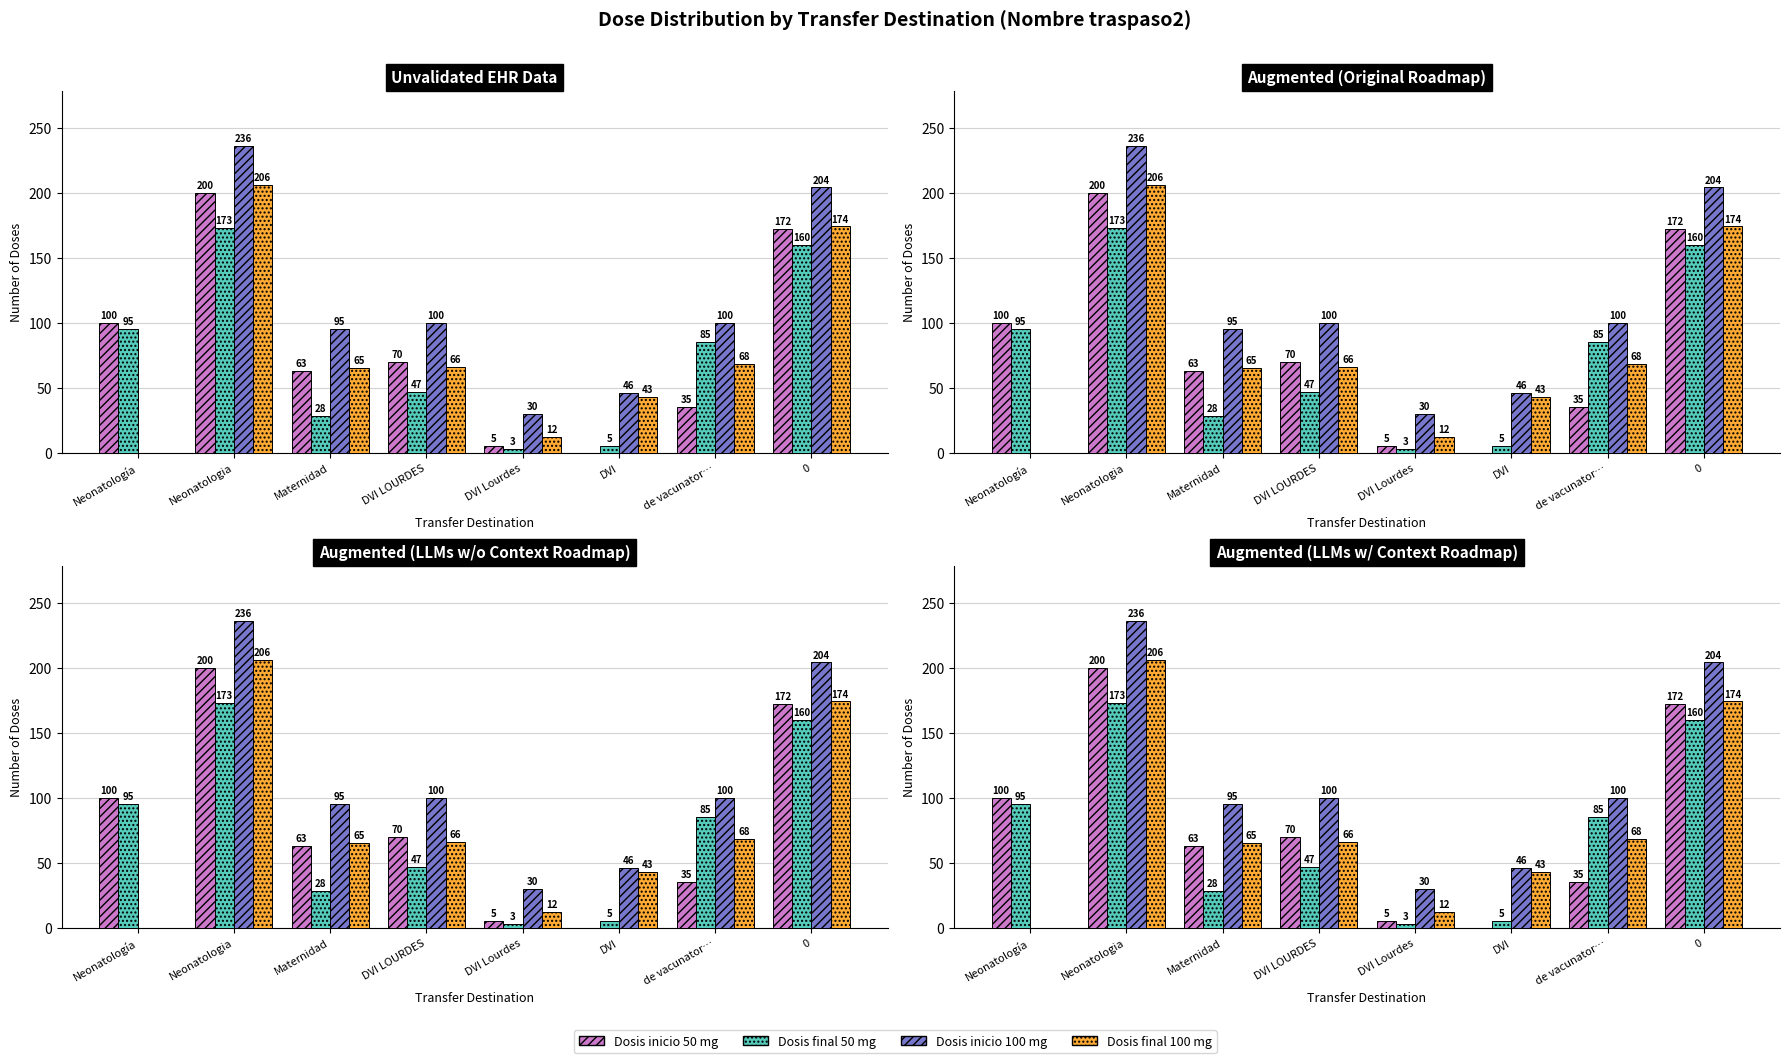

Reading right to left, list all the values displayed in this chart.

Dosis inicio 50 mg: 172	35	0	5	70	63	200	100
Dosis final 50 mg: 160	85	5	3	47	28	173	95
Dosis inicio 100 mg: 204	100	46	30	100	95	236	0
Dosis final 100 mg: 174	68	43	12	66	65	206	0